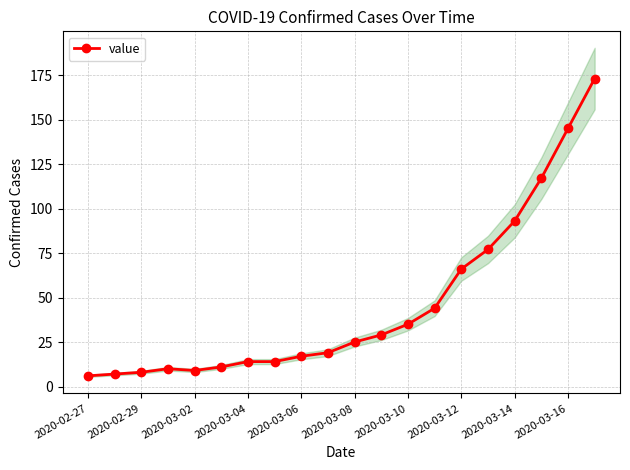

What is the average value?

46